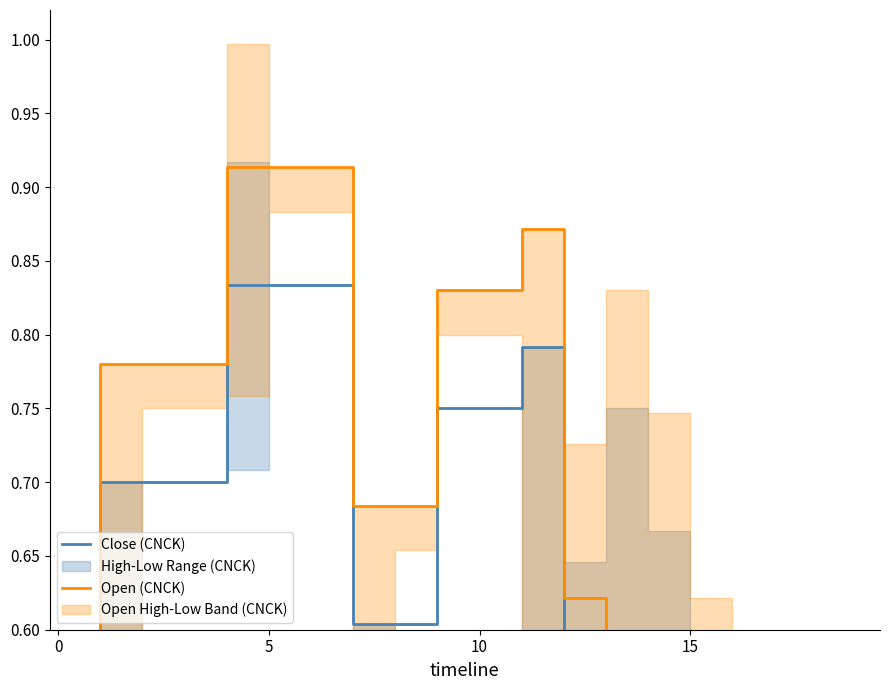

Does the chart have visible grid lines?

No